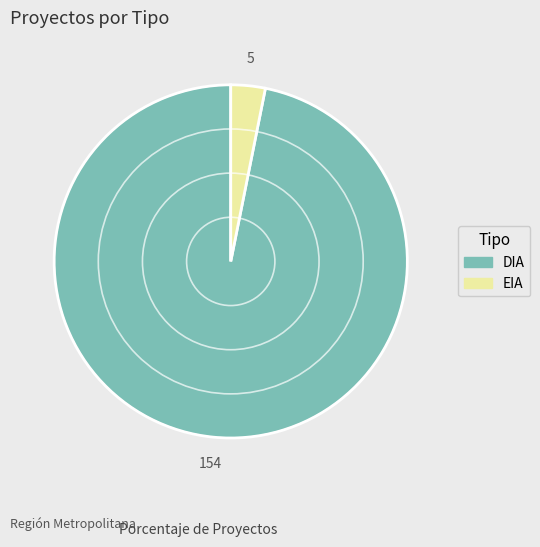

Does EIA account for over 50% of the chart?

No